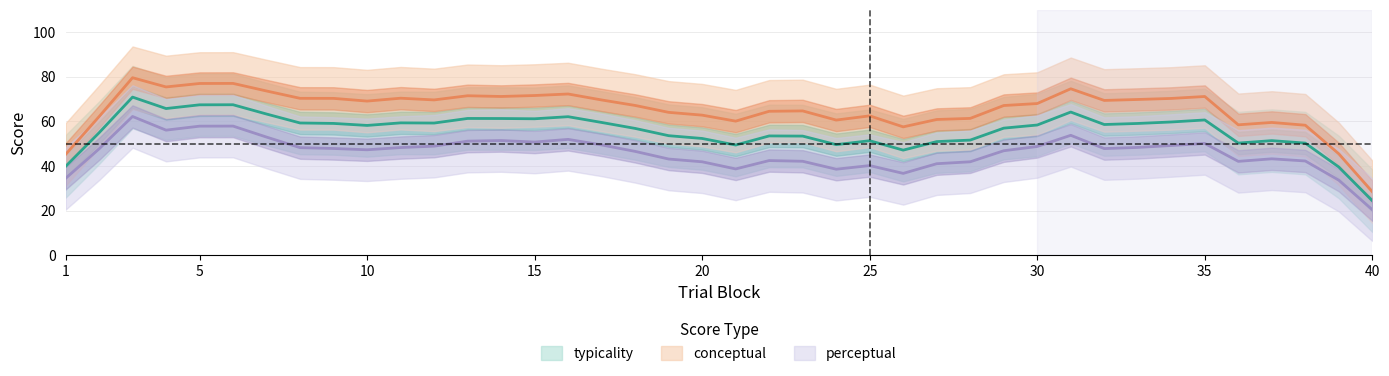

How many interior local valleys does the typicality series have?

15